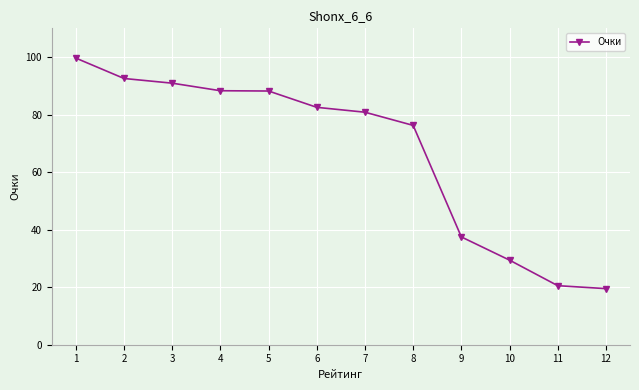

The chart shows a value of 76.3 at 8. True or false?

True